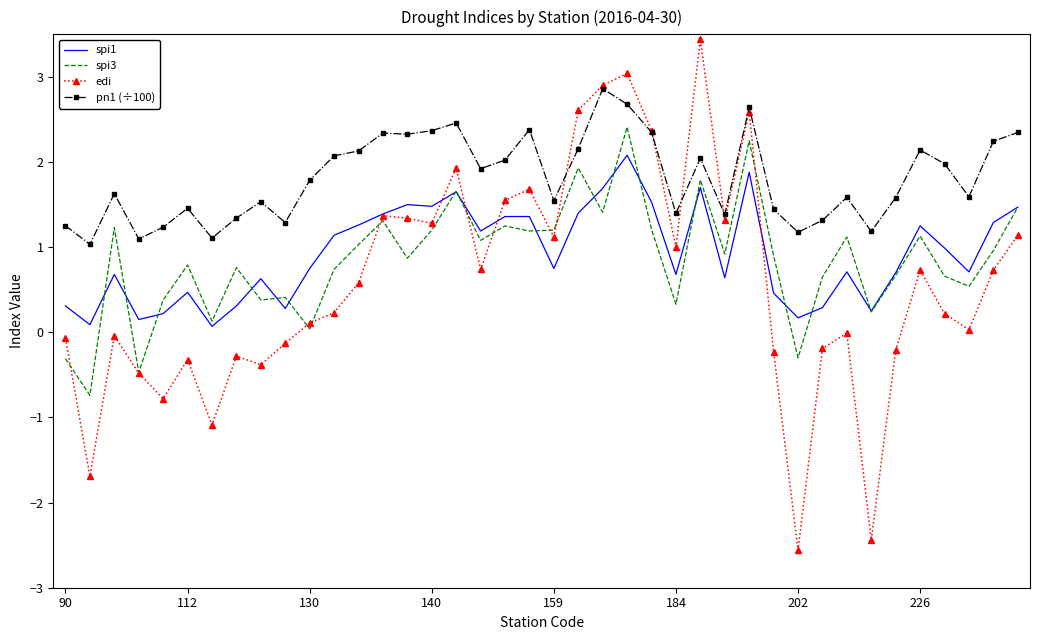

What are all the series names shown in the legend?

spi1, spi3, edi, pn1 (÷100)